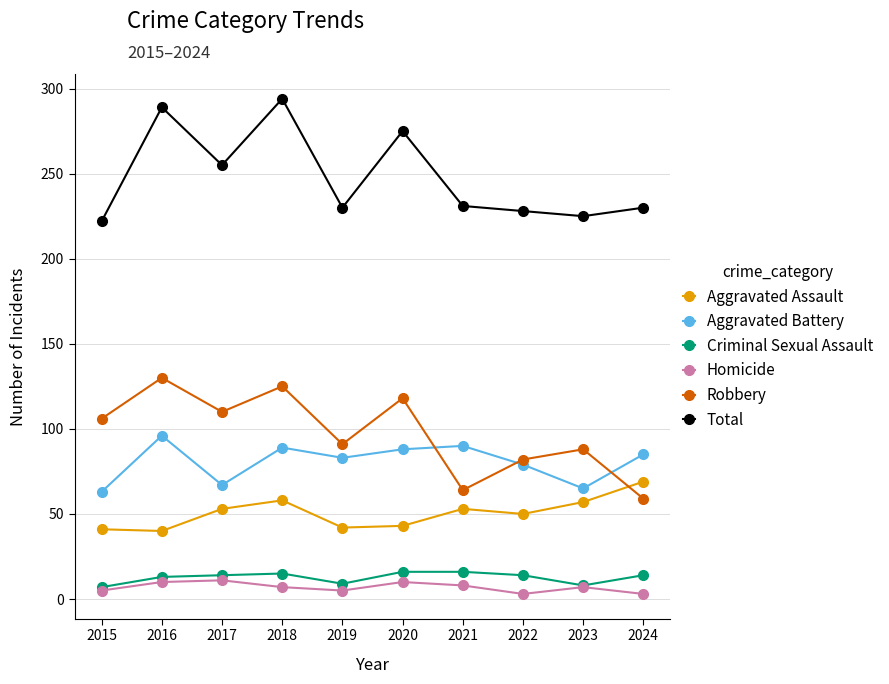

Which category has the highest value across all series?

2018